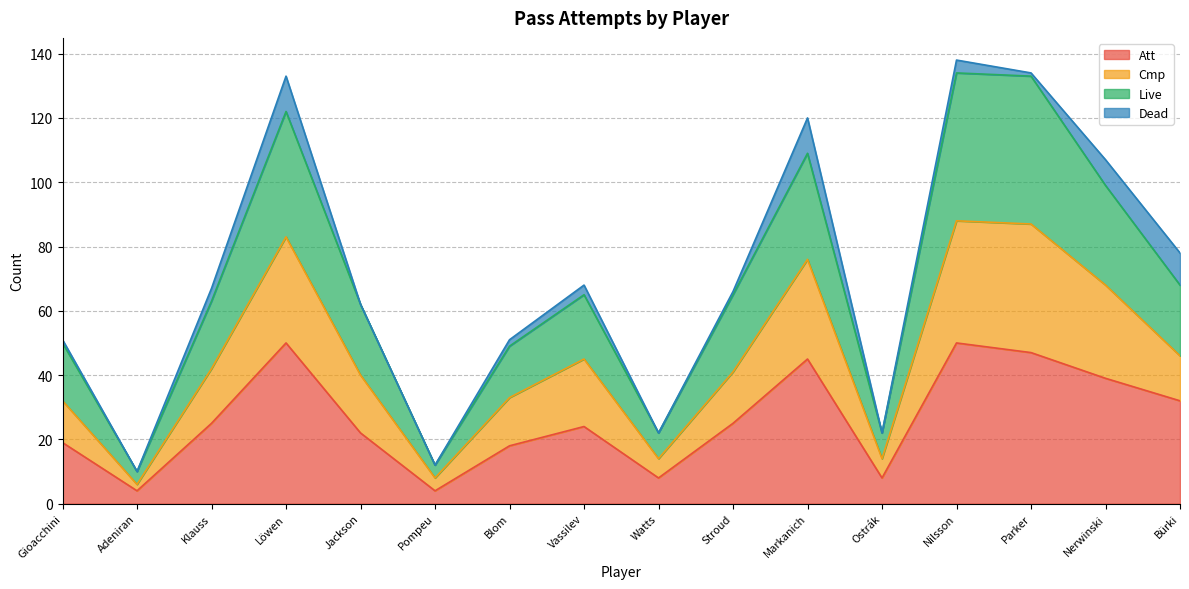

True or false: Att has a value of 9 at Markanich.

False